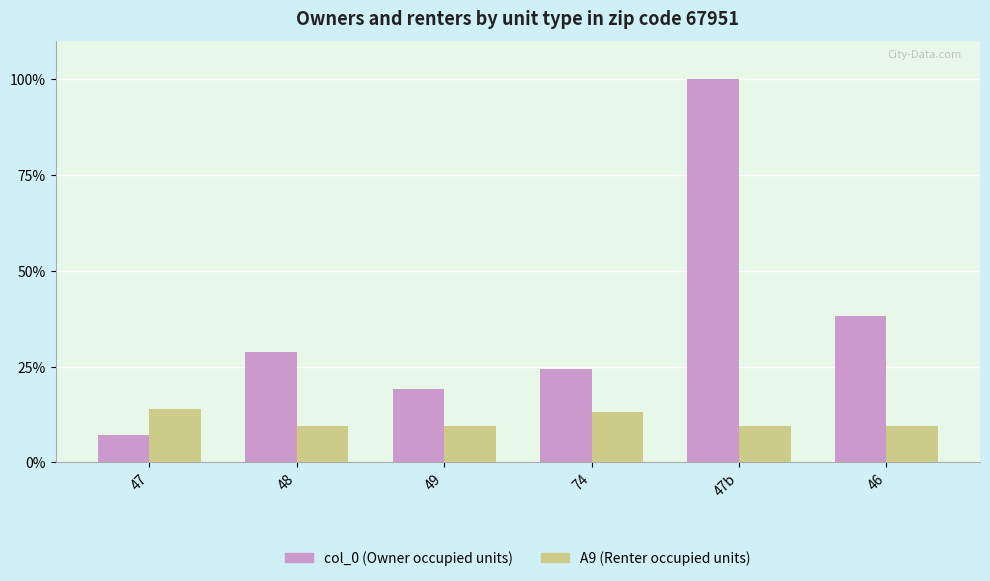

At which category is the sum across all series the highest?

47b